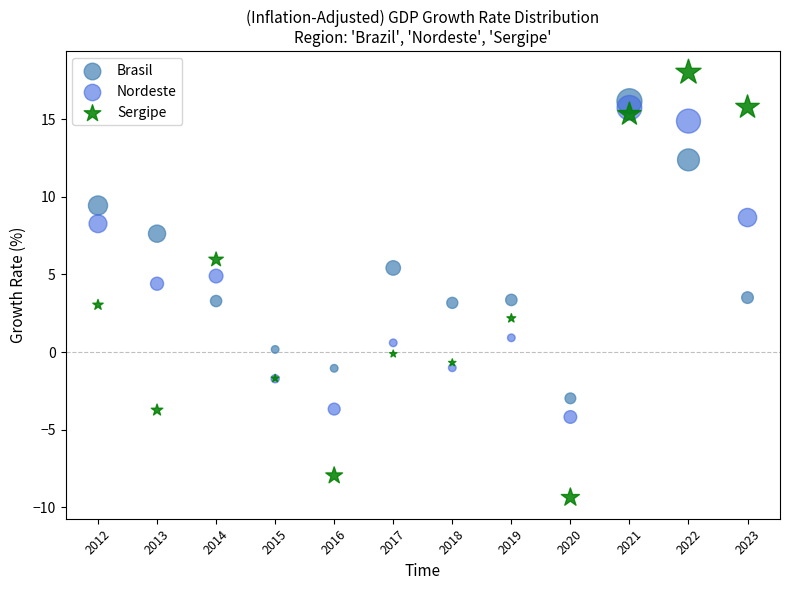

What are all the series names shown in the legend?

Brasil, Nordeste, Sergipe